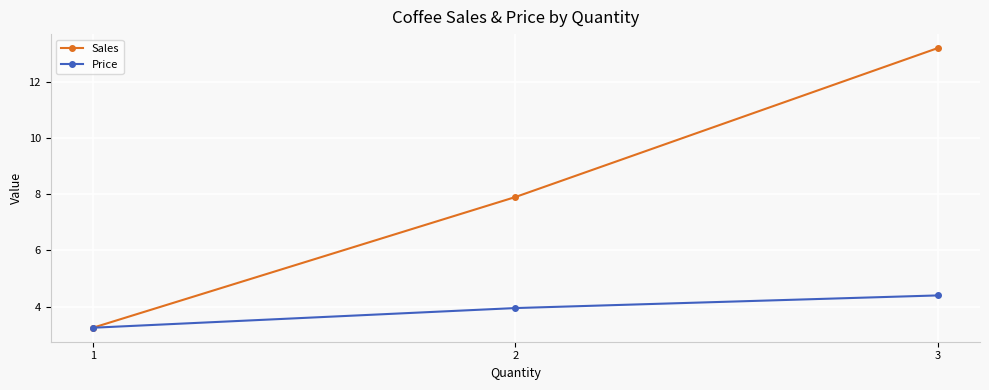

Which series has the largest total across all categories?

Sales